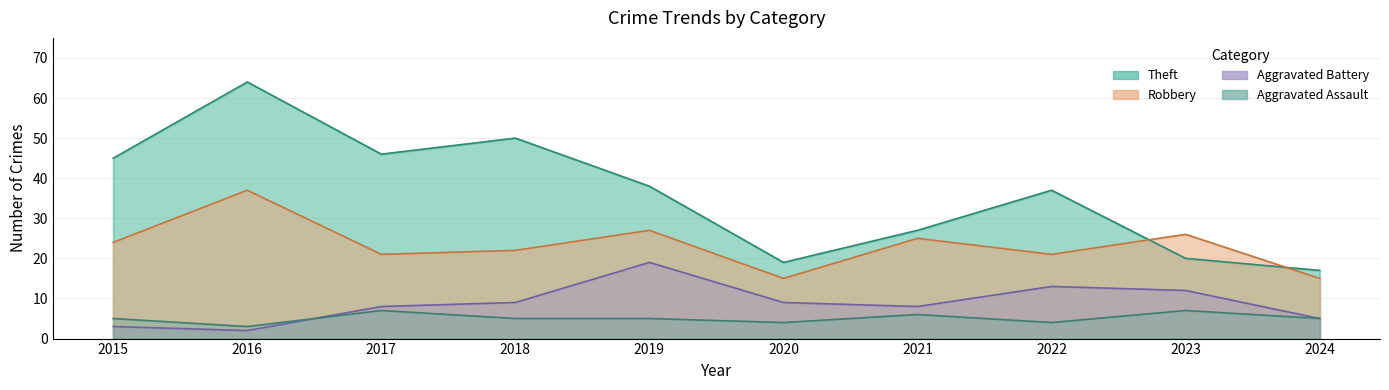

List the labels in order of Theft value, smallest first.

2024, 2020, 2023, 2021, 2022, 2019, 2015, 2017, 2018, 2016